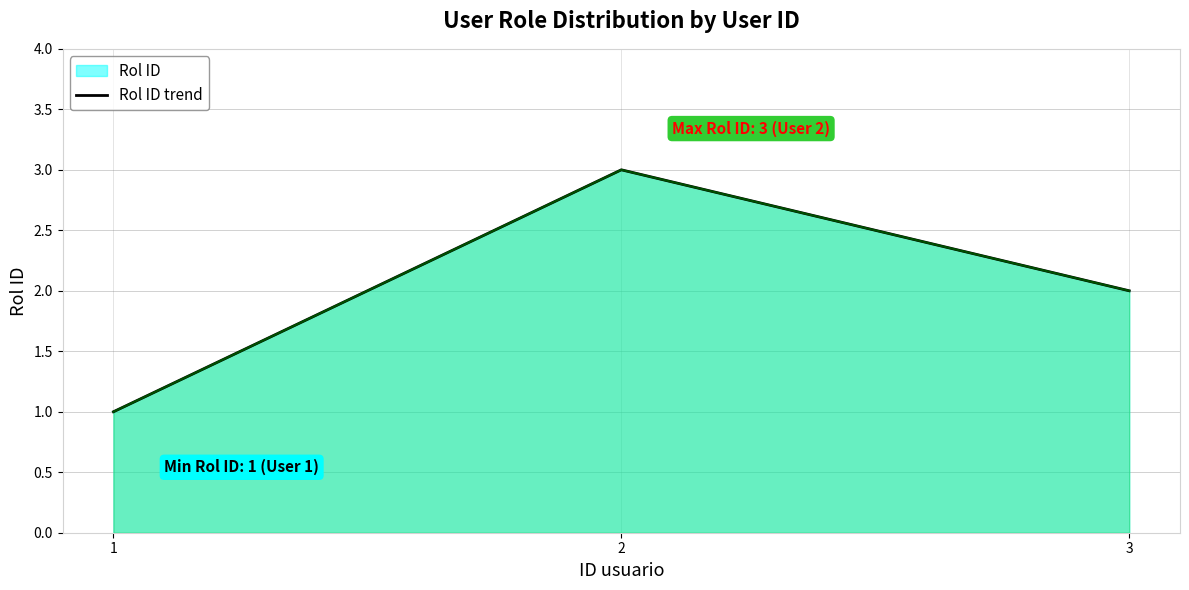

Does the chart display data point markers on the line(s)?

No